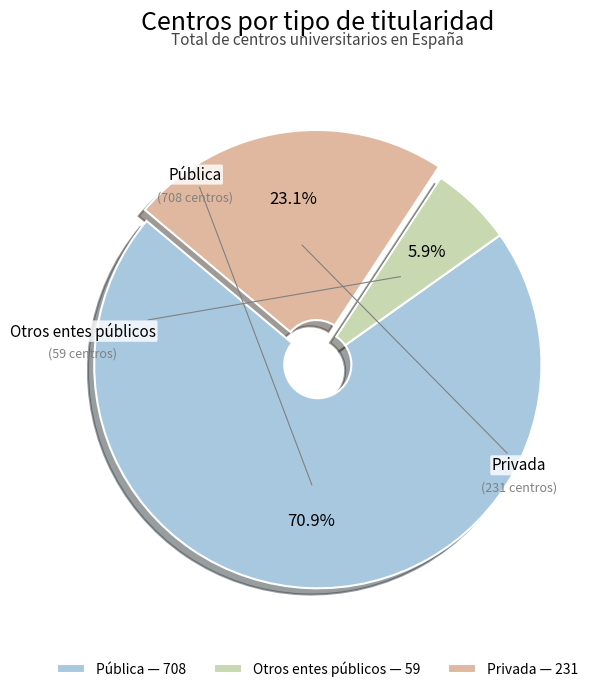

The Privada slice represents 23% of the pie. True or false?

True